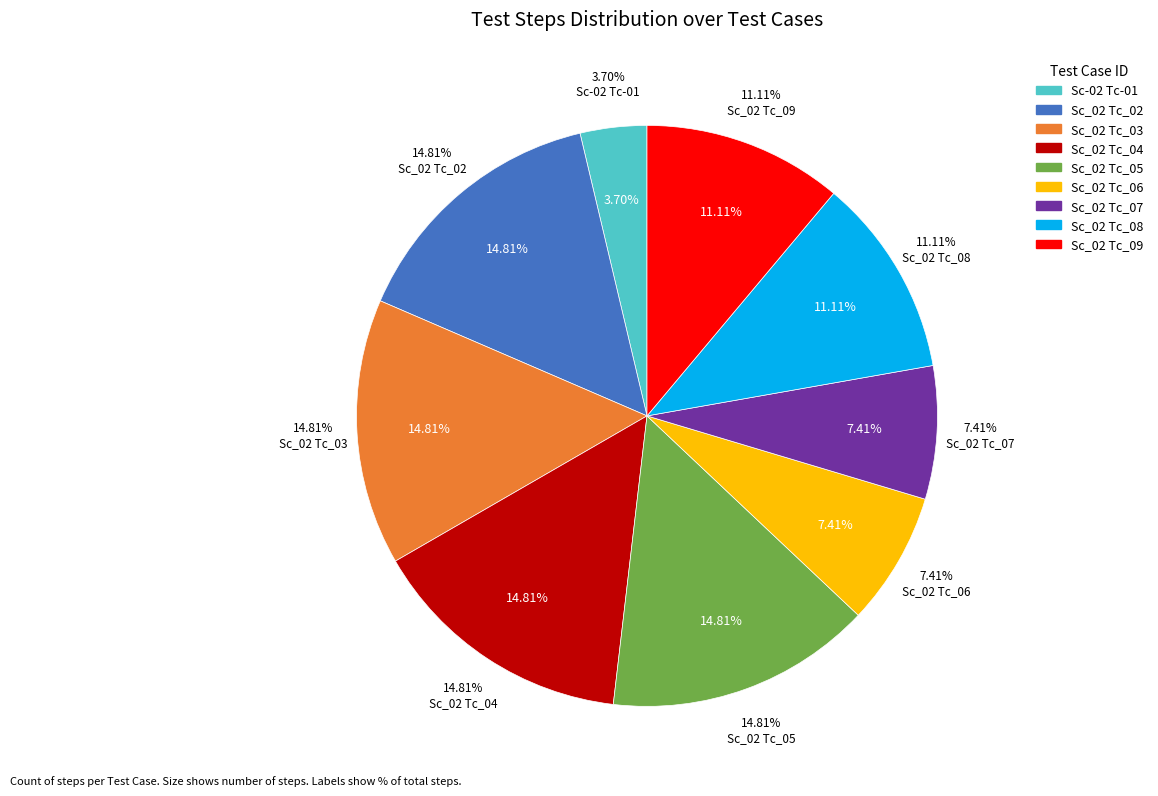

Which slice is the smallest?

Sc-02 Tc-01